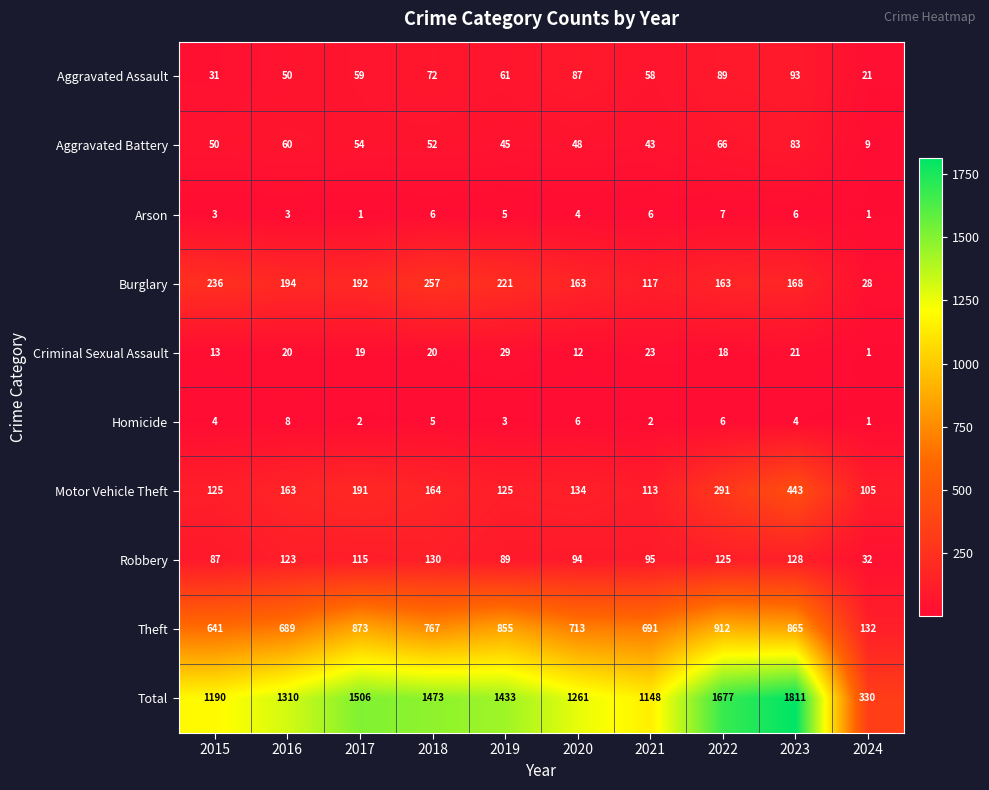

At which category does the chart reach its peak across all series?

2023